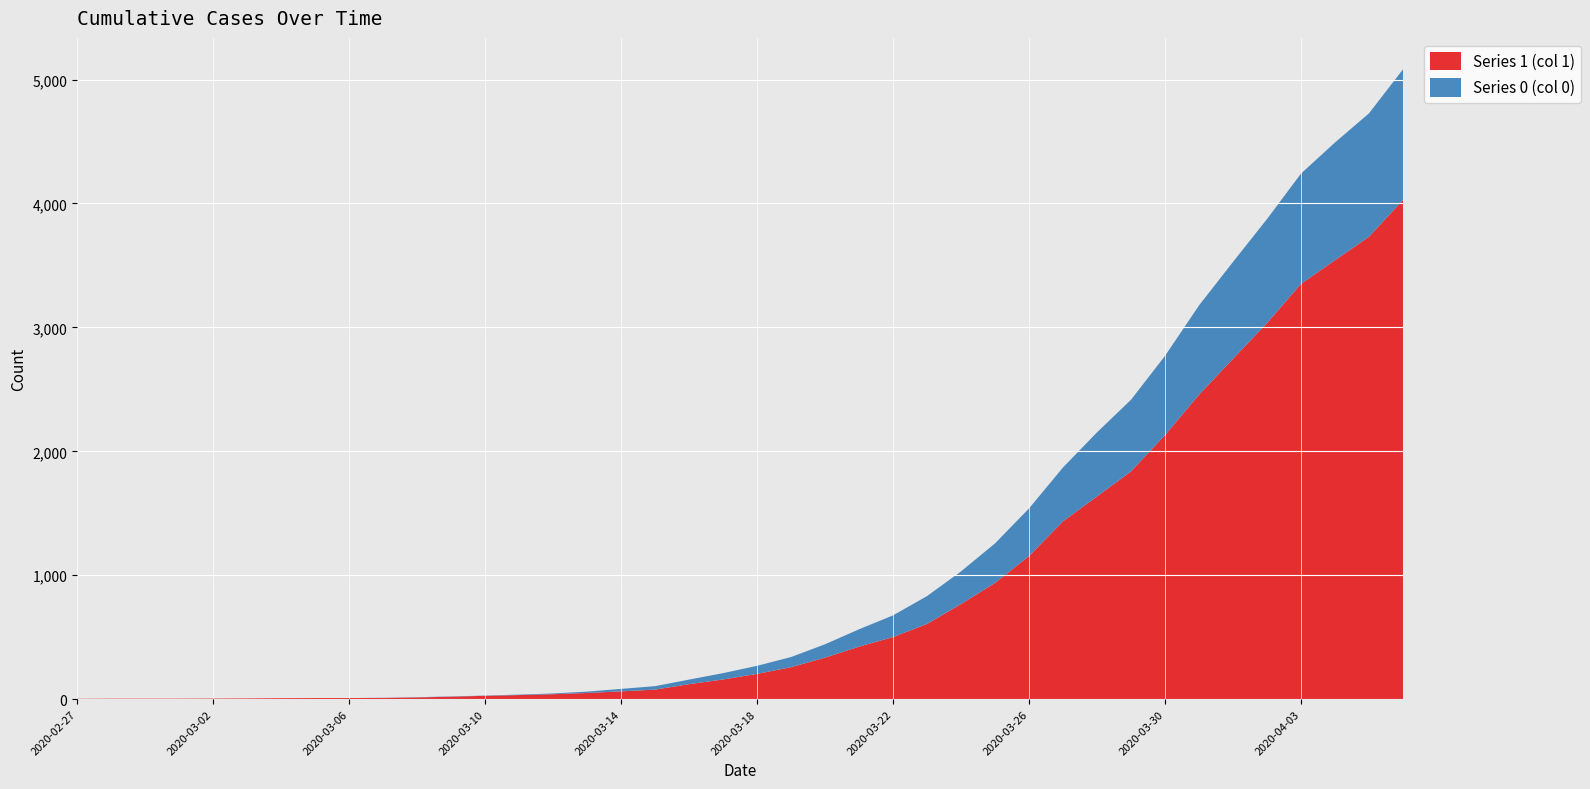

Reading right to left, what are all the values shown in this chart?

Series 1 (col 1): 2020-04-06=4028	2020-04-05=3731	2020-04-04=3542	2020-04-03=3351	2020-04-02=3035	2020-04-01=2747	2020-03-31=2457	2020-03-30=2131	2020-03-29=1838	2020-03-28=1636	2020-03-27=1435	2020-03-26=1155	2020-03-25=938	2020-03-24=768	2020-03-23=607	2020-03-22=501	2020-03-21=424	2020-03-20=335	2020-03-19=258	2020-03-18=204	2020-03-17=159	2020-03-16=121	2020-03-15=77	2020-03-14=63	2020-03-13=50	2020-03-12=40	2020-03-11=33	2020-03-10=27	2020-03-09=20	2020-03-08=14	2020-03-07=10	2020-03-06=9	2020-03-05=9	2020-03-04=8	2020-03-03=6	2020-03-02=5	2020-03-01=4	2020-02-29=4	2020-02-28=4	2020-02-27=3
Series 0 (col 0): 2020-04-06=1054	2020-04-05=996	2020-04-04=950	2020-04-03=890	2020-04-02=839	2020-04-01=781	2020-03-31=720	2020-03-30=639	2020-03-29=578	2020-03-28=517	2020-03-27=435	2020-03-26=384	2020-03-25=319	2020-03-24=263	2020-03-23=225	2020-03-22=175	2020-03-21=140	2020-03-20=108	2020-03-19=82	2020-03-18=65	2020-03-17=51	2020-03-16=37	2020-03-15=28	2020-03-14=20	2020-03-13=11	2020-03-12=6	2020-03-11=4	2020-03-10=2	2020-03-09=2	2020-03-08=2	2020-03-07=1	2020-03-06=0	2020-03-05=0	2020-03-04=0	2020-03-03=0	2020-03-02=0	2020-03-01=0	2020-02-29=0	2020-02-28=0	2020-02-27=0